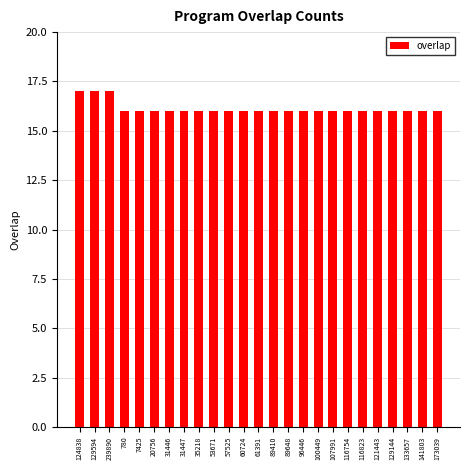

What is the ratio of the value at 61391 to the value at 89410?

1.0